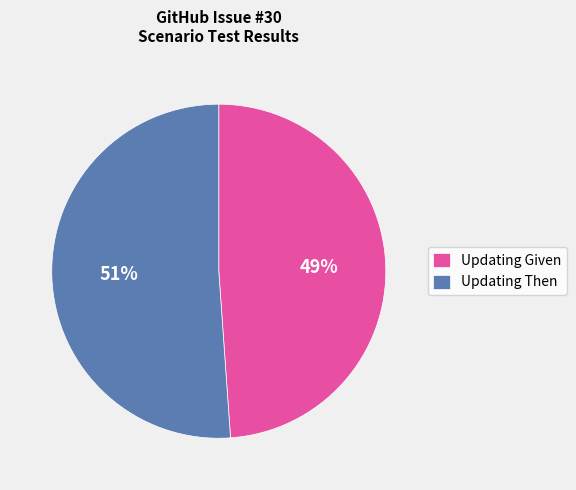

Approximately how many times larger is the value at Updating Then compared to Updating Given?

1.0